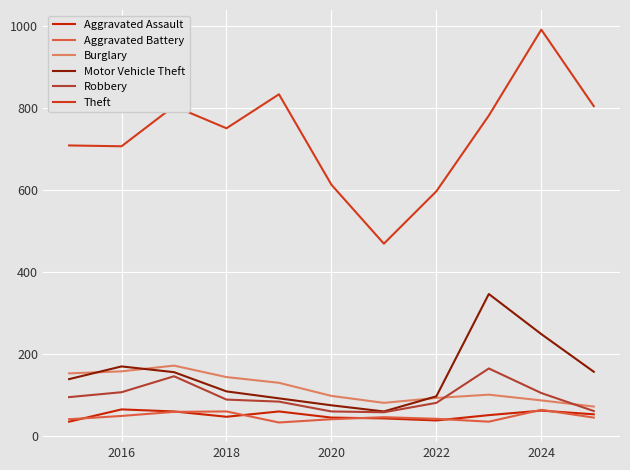

How many lines are shown in the chart?

6